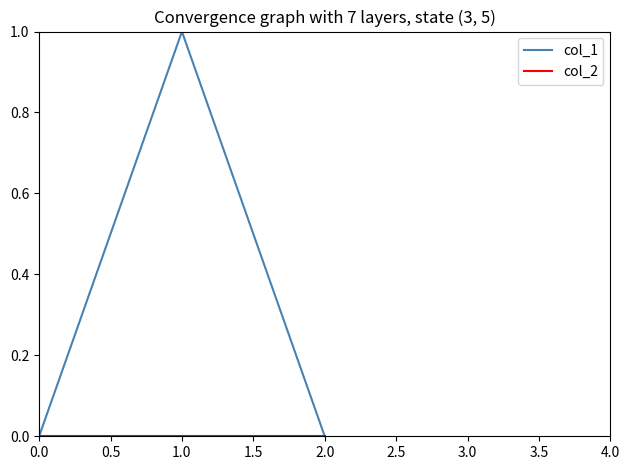

At which label does col_1 reach its peak?

1.0